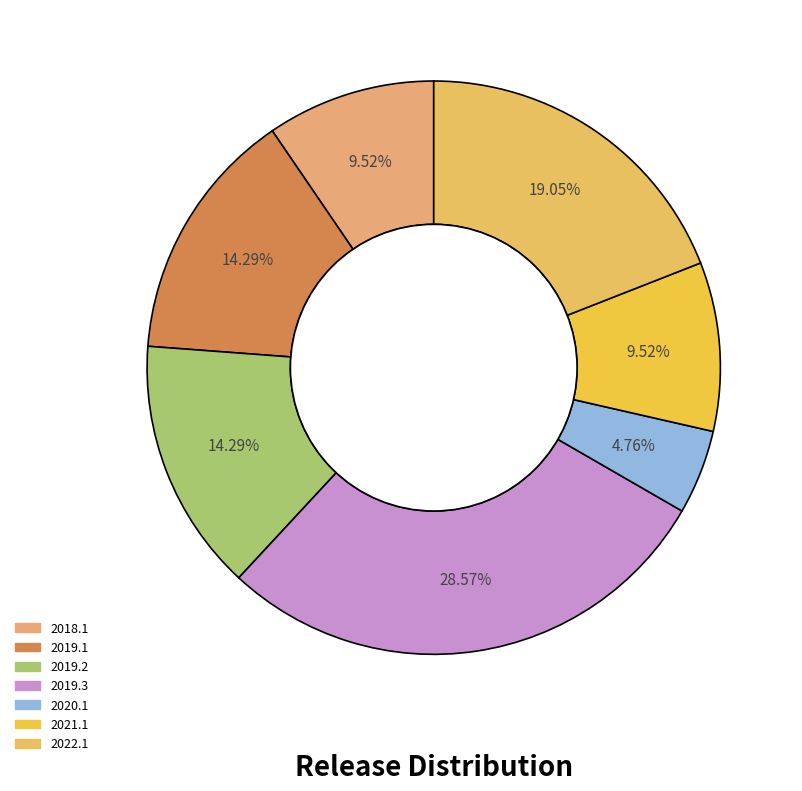

How many slices are in this pie chart?

7